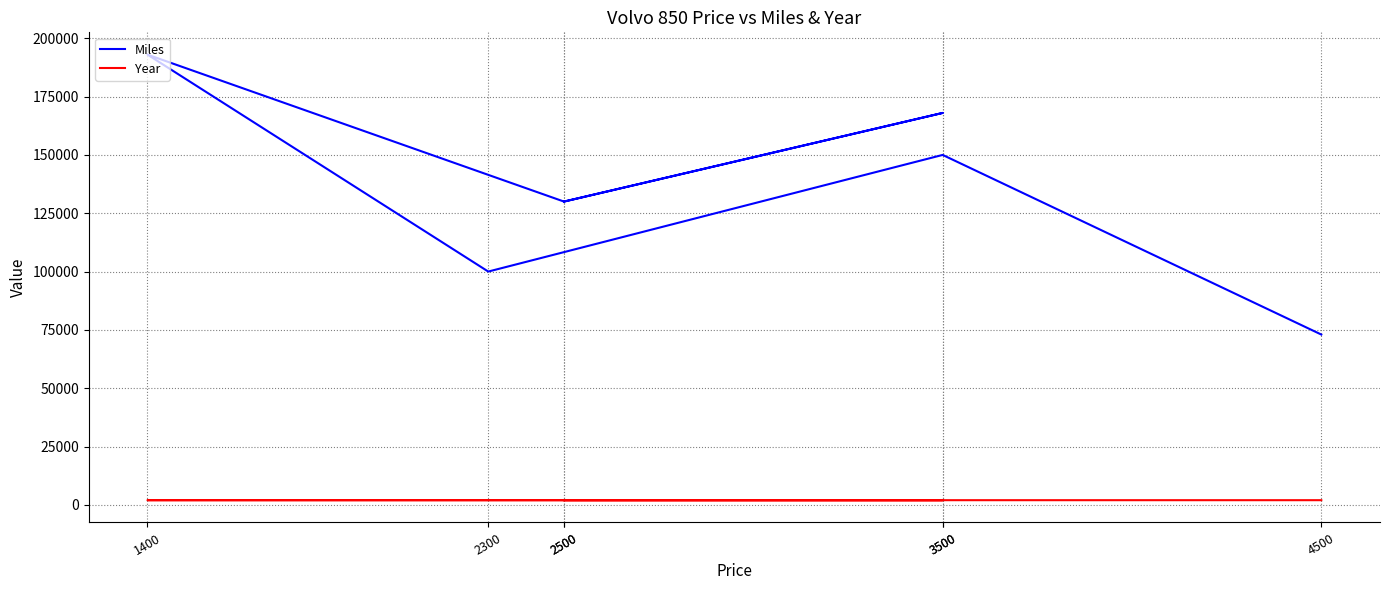

Where does the Year series first go above 1996?

2300